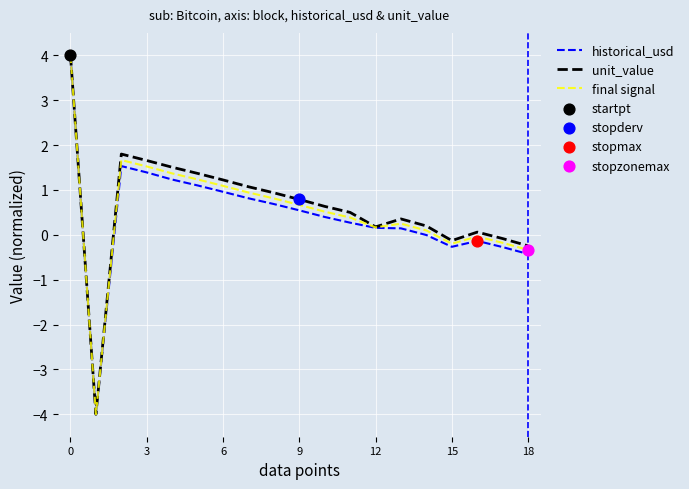

At how many categories does at least one series exceed -1?

18